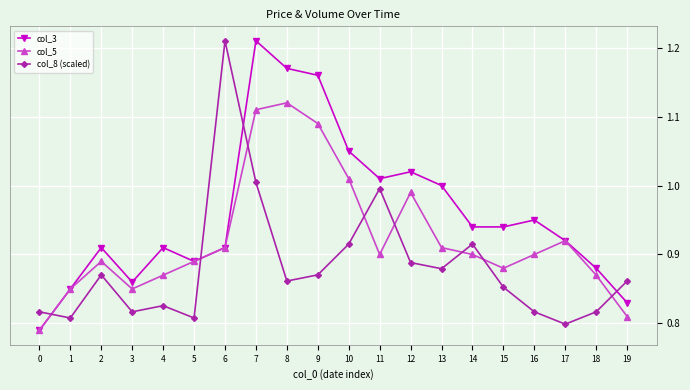

How many interior local valleys does the col_8 (scaled) series have?

6